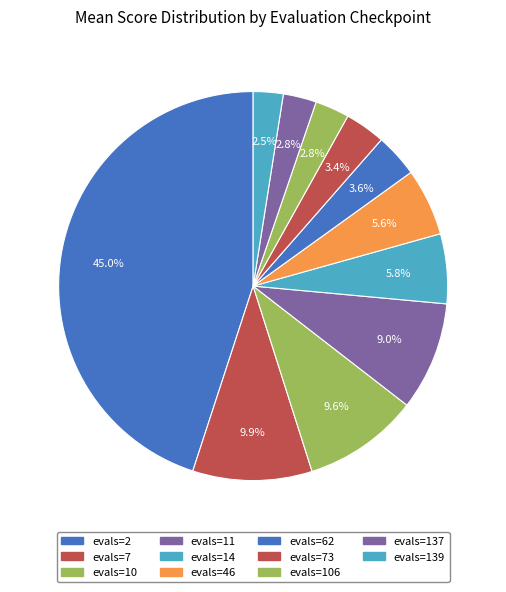

Does evals=14 account for over 50% of the chart?

No